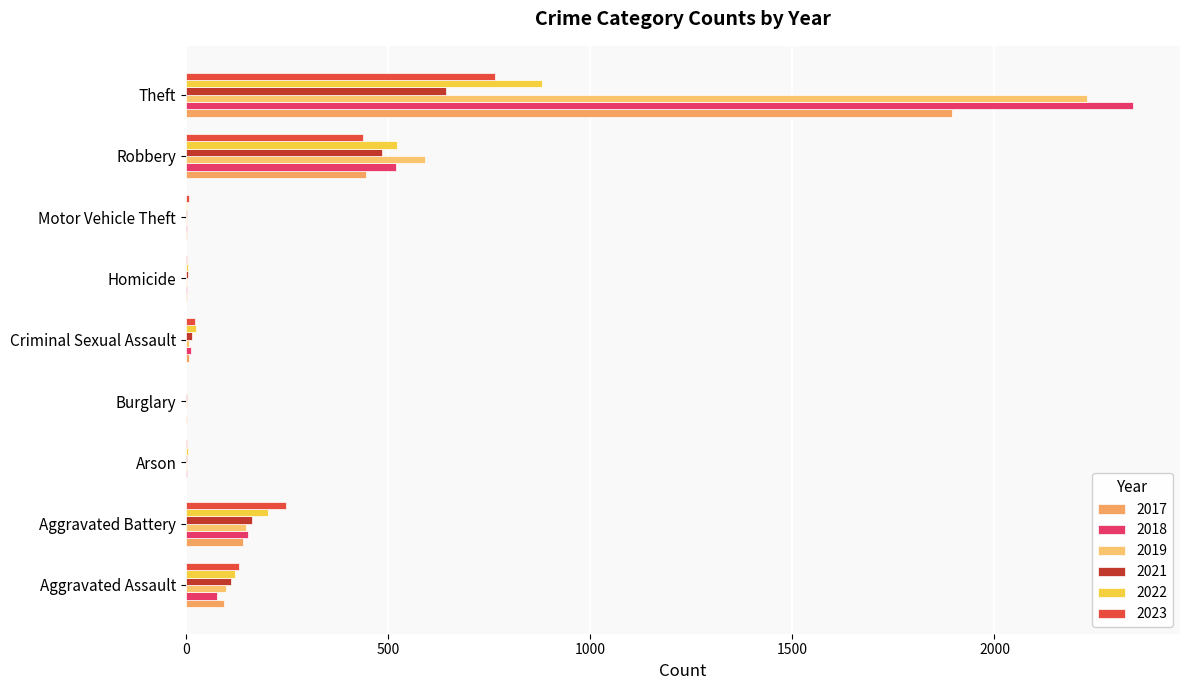

What is the difference between the highest and lowest values at Robbery?

153